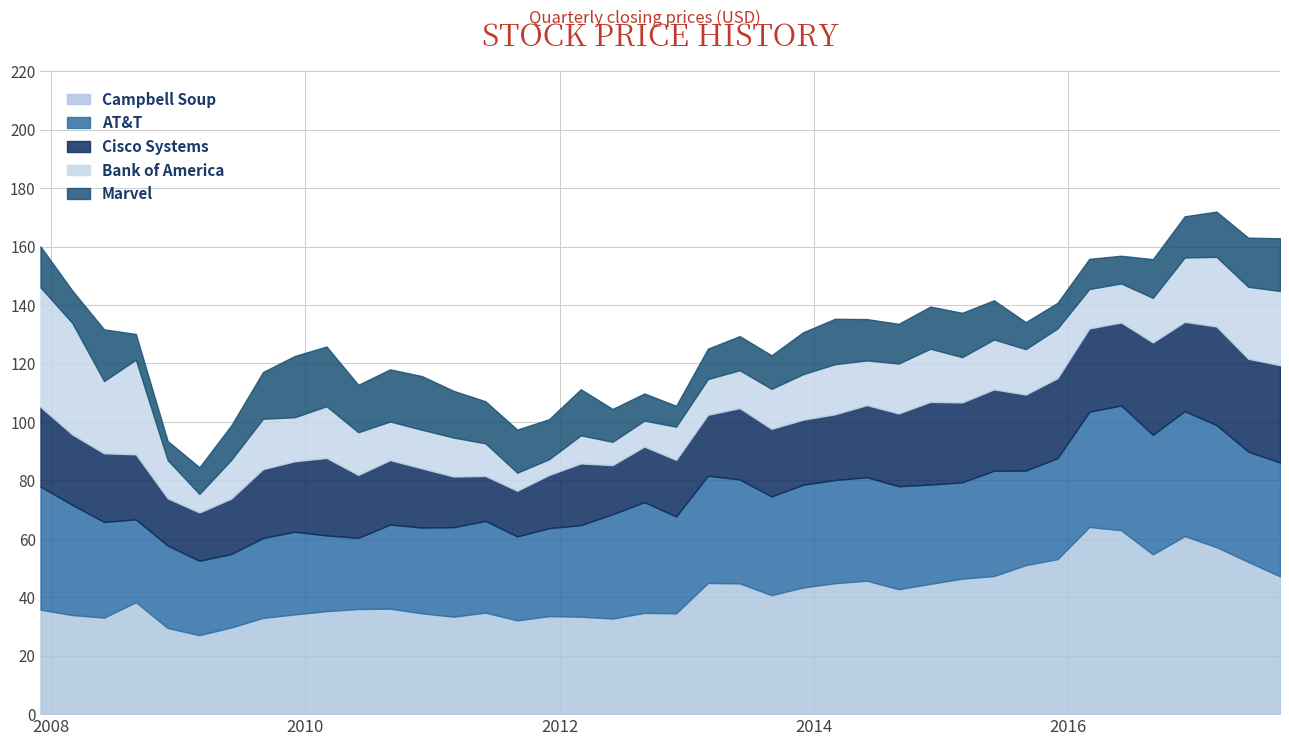

At which label is Cisco Systems closest to 24?

3/31/2008